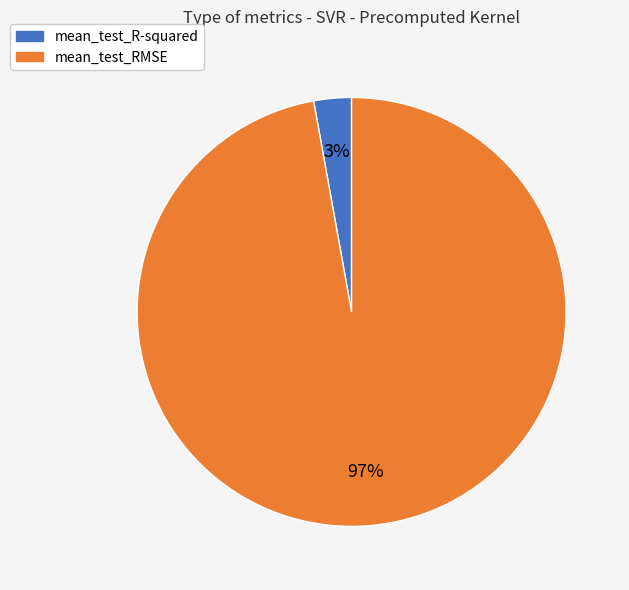

How many slices are in this pie chart?

2